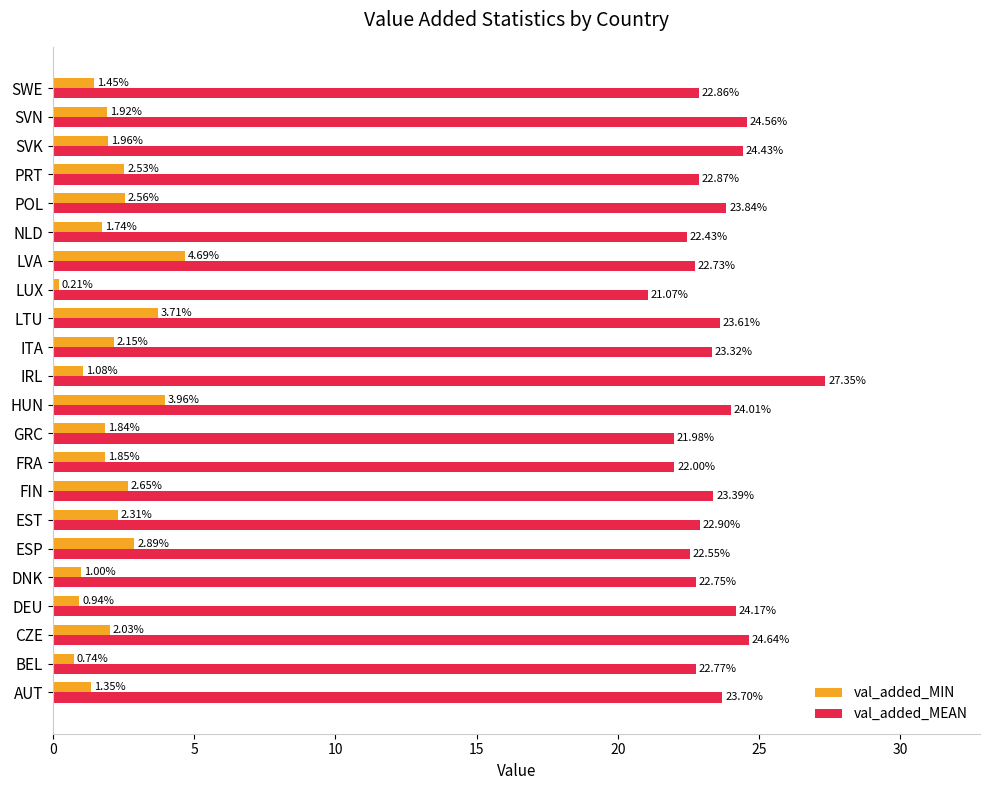

At how many categories does at least one series exceed 10?

22